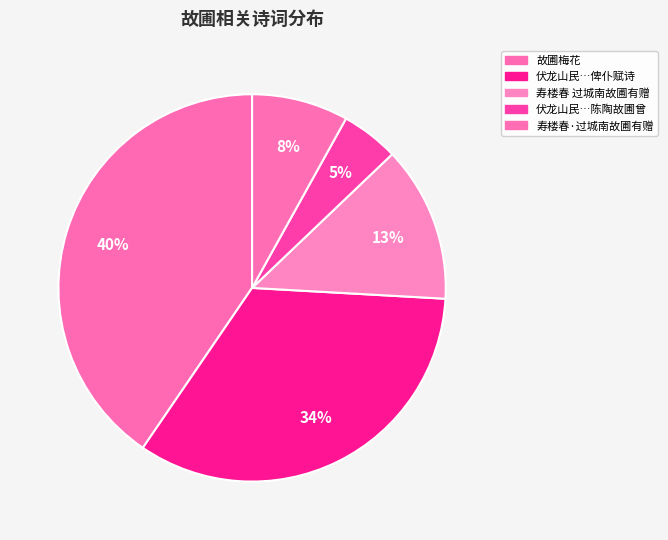

Count the number of slices in the pie.

5